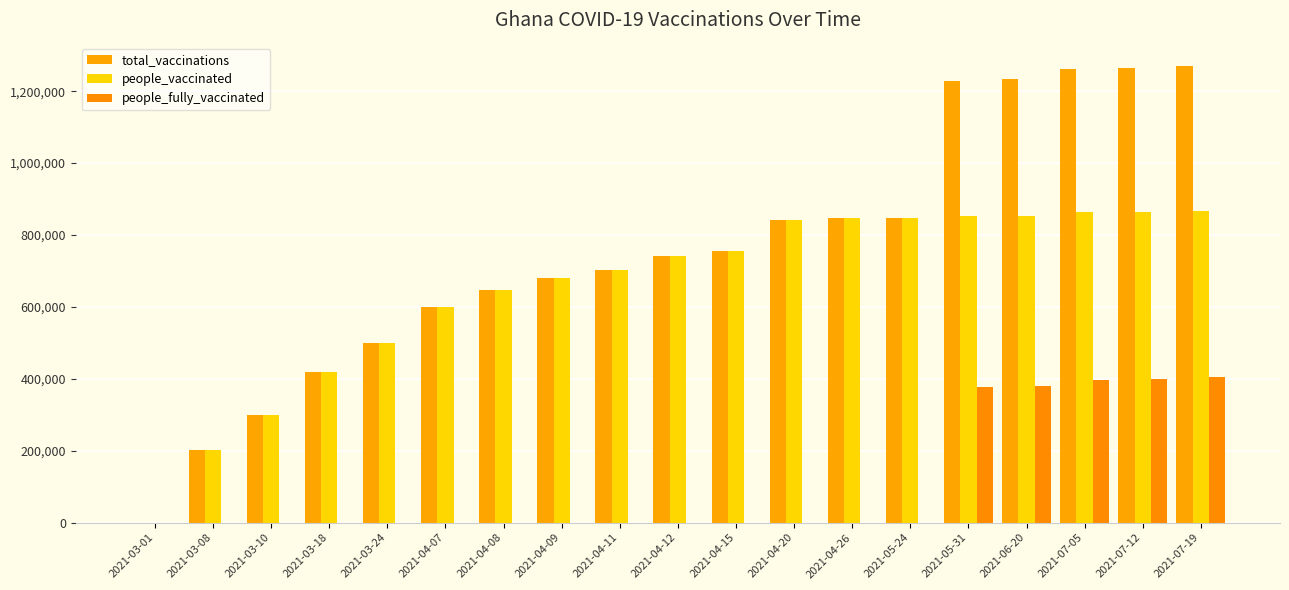

The value of people_vaccinated at 2021-04-11 is 703752. True or false?

True